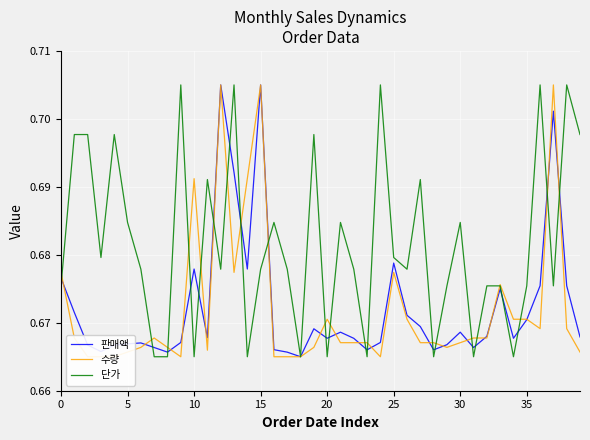

At which category is the sum across all series the highest?

12